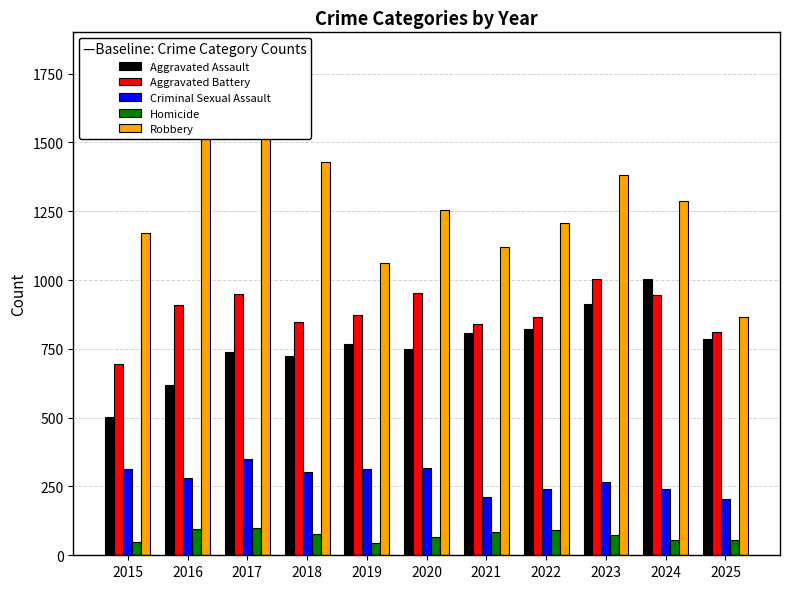

Reading right to left, what are all the values shown in this chart?

Aggravated Assault: 785	1003	912	823	808	751	769	723	738	618	502
Aggravated Battery: 811	945	1004	864	840	953	872	847	950	911	696
Criminal Sexual Assault: 206	241	267	241	212	317	313	302	348	282	314
Homicide: 55	57	74	92	83	68	46	77	99	96	47
Robbery: 867	1287	1380	1206	1121	1253	1063	1430	1749	1618	1172